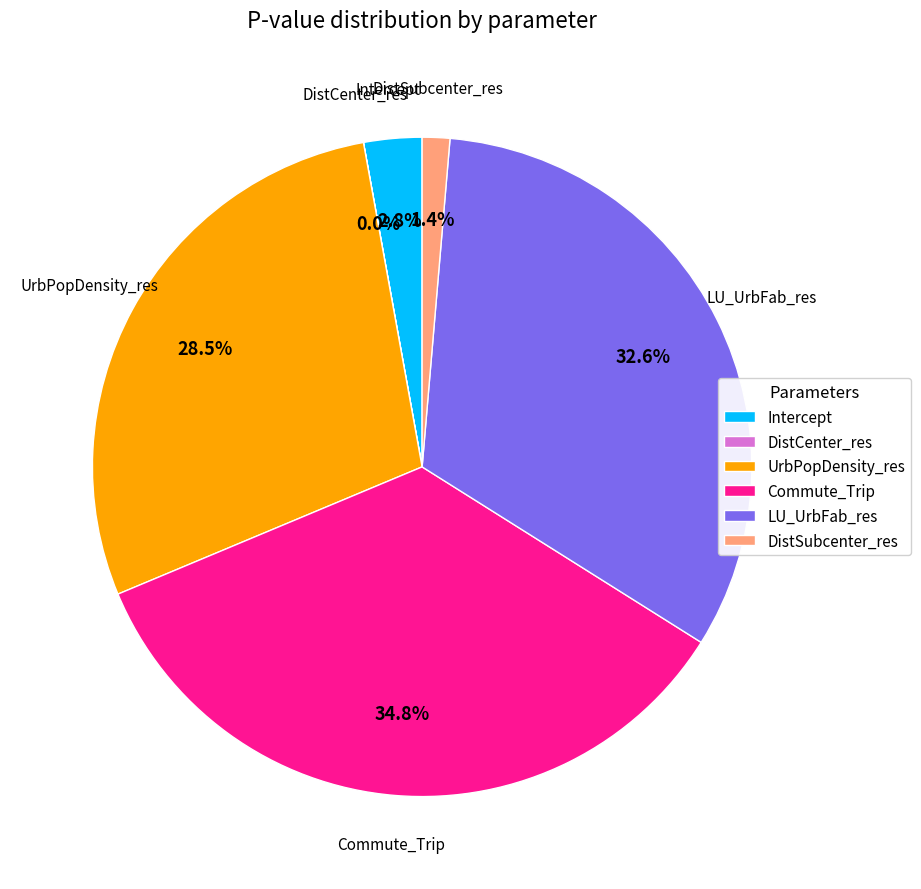

Which category has the biggest portion of the pie?

Commute_Trip